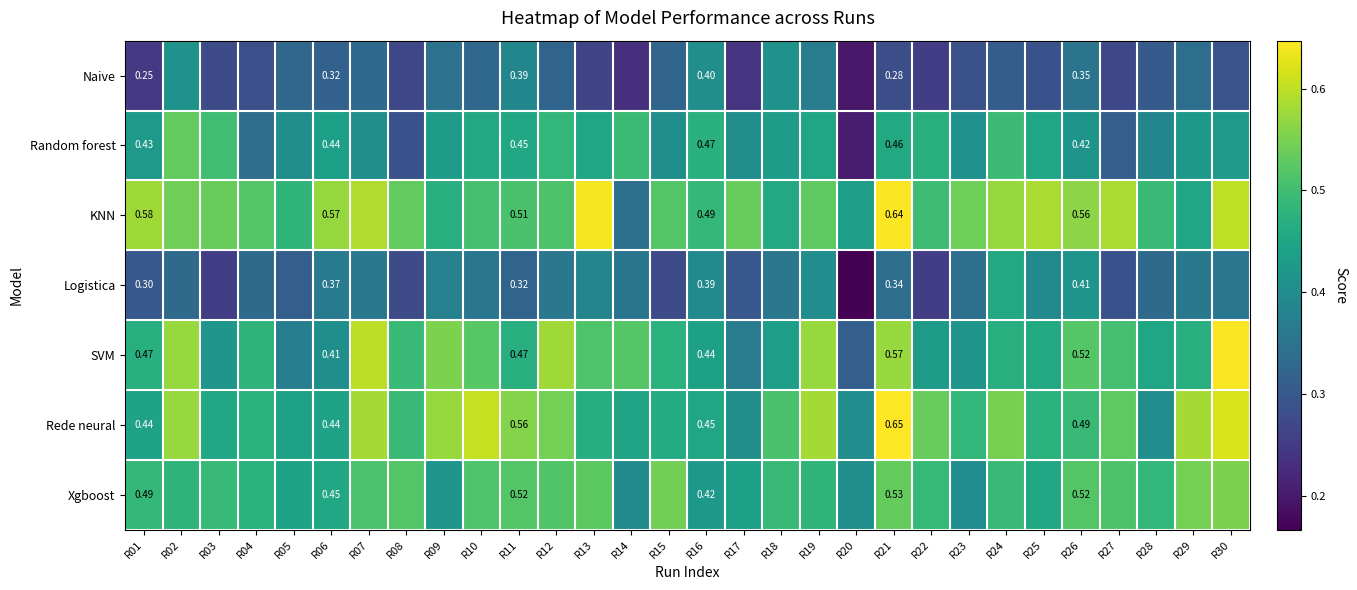

What is the highest value of the Random forest series?

0.5